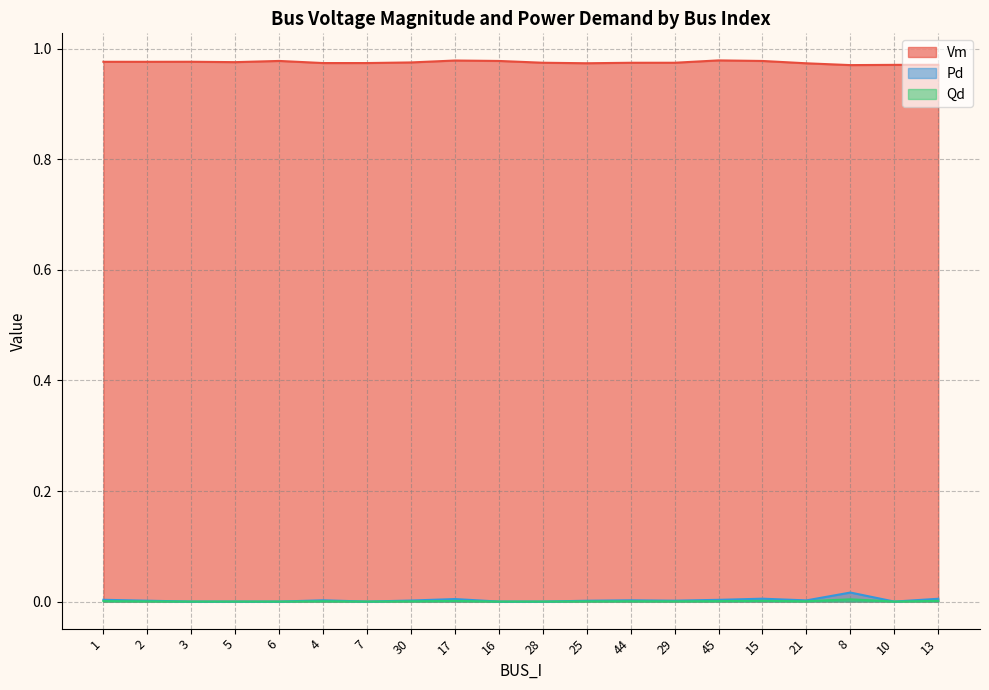

How many lines are shown in the chart?

3